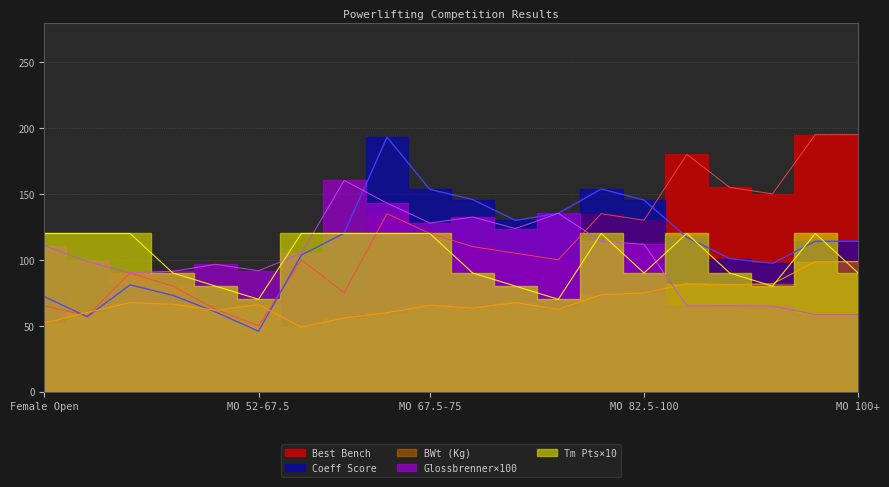

What is the value of the Glossbrenner point at the 12th from the left?

123.7